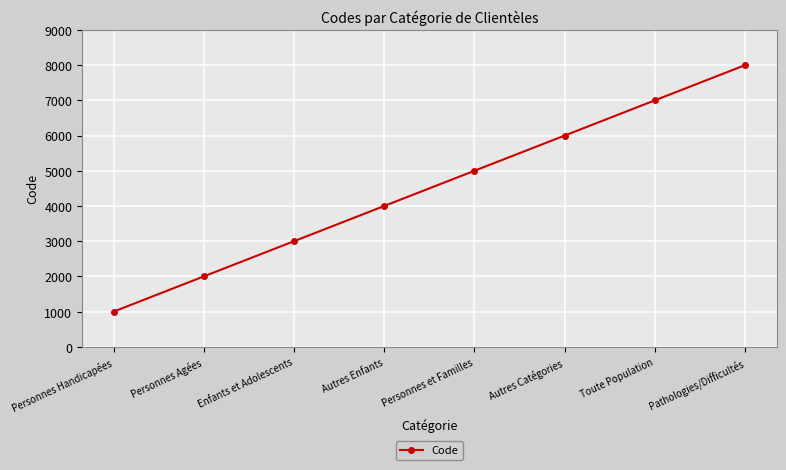

What is the smallest value displayed?

1000